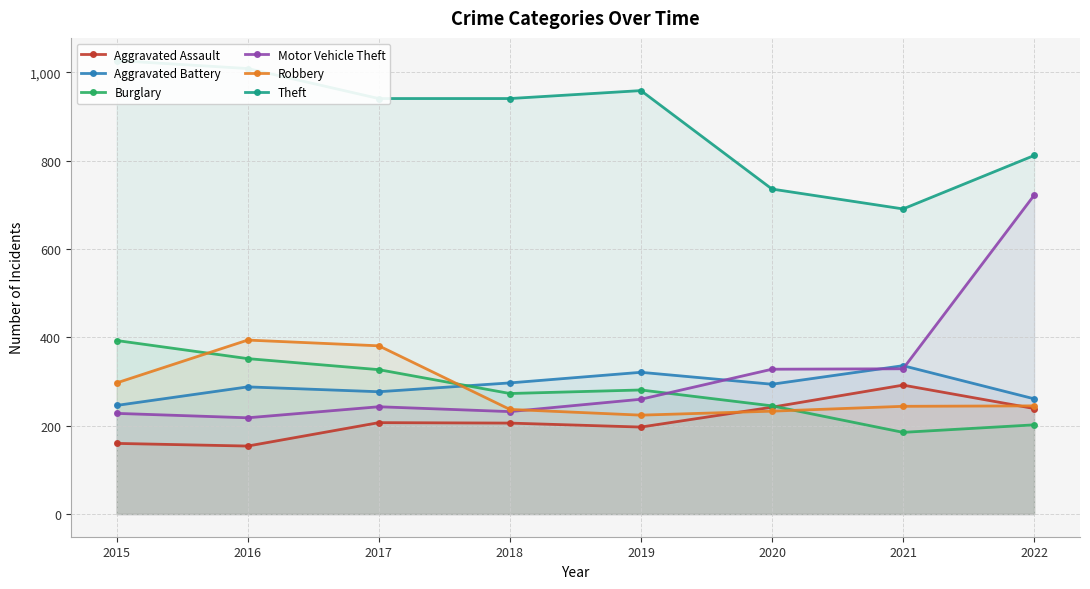

What is the difference between the highest and lowest values at 2015?

867